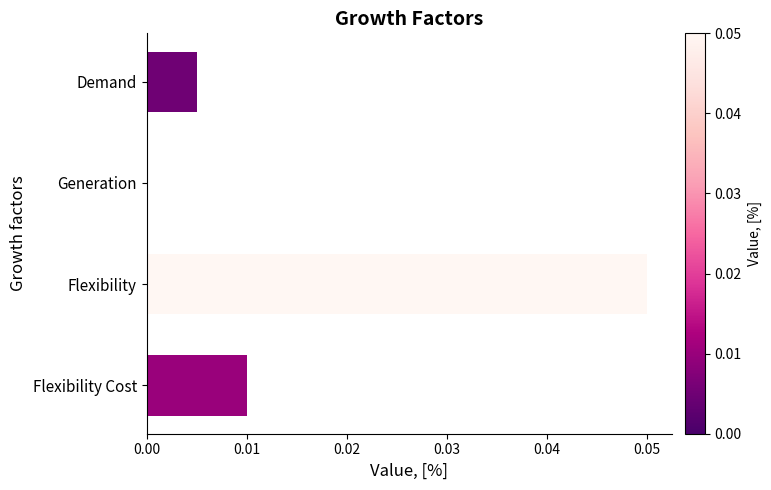

Which category has the highest value across all series?

Flexibility